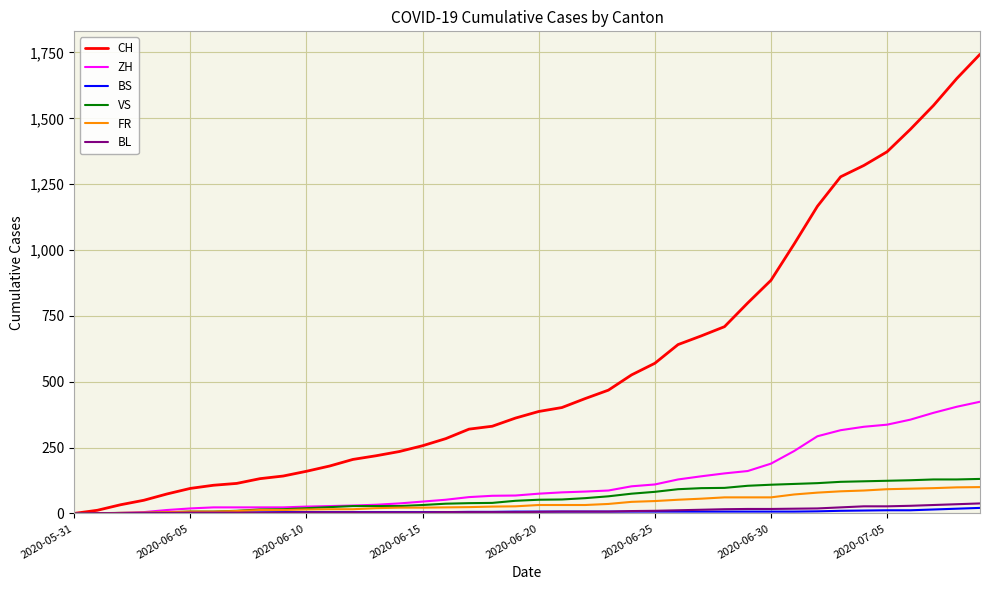

Which series has the largest total across all categories?

CH